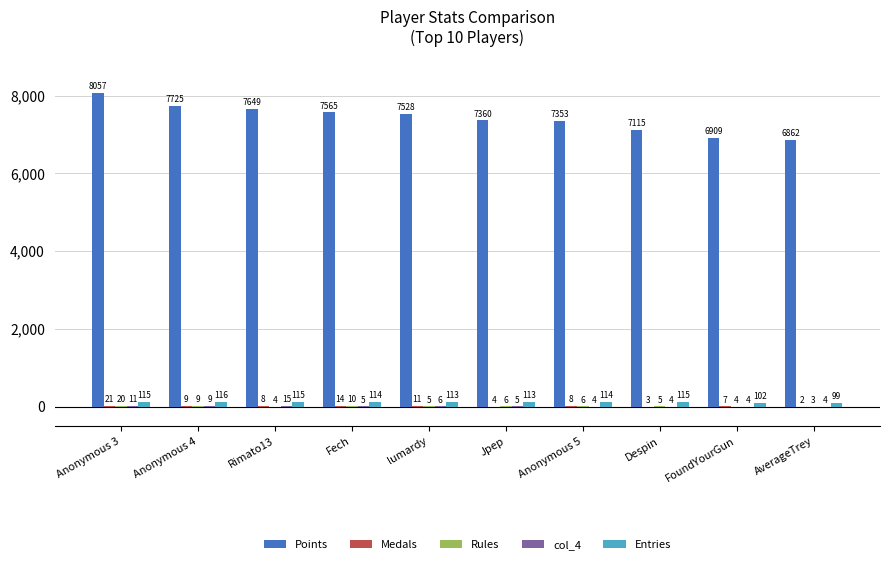

Which series has the largest range (max minus min)?

Points